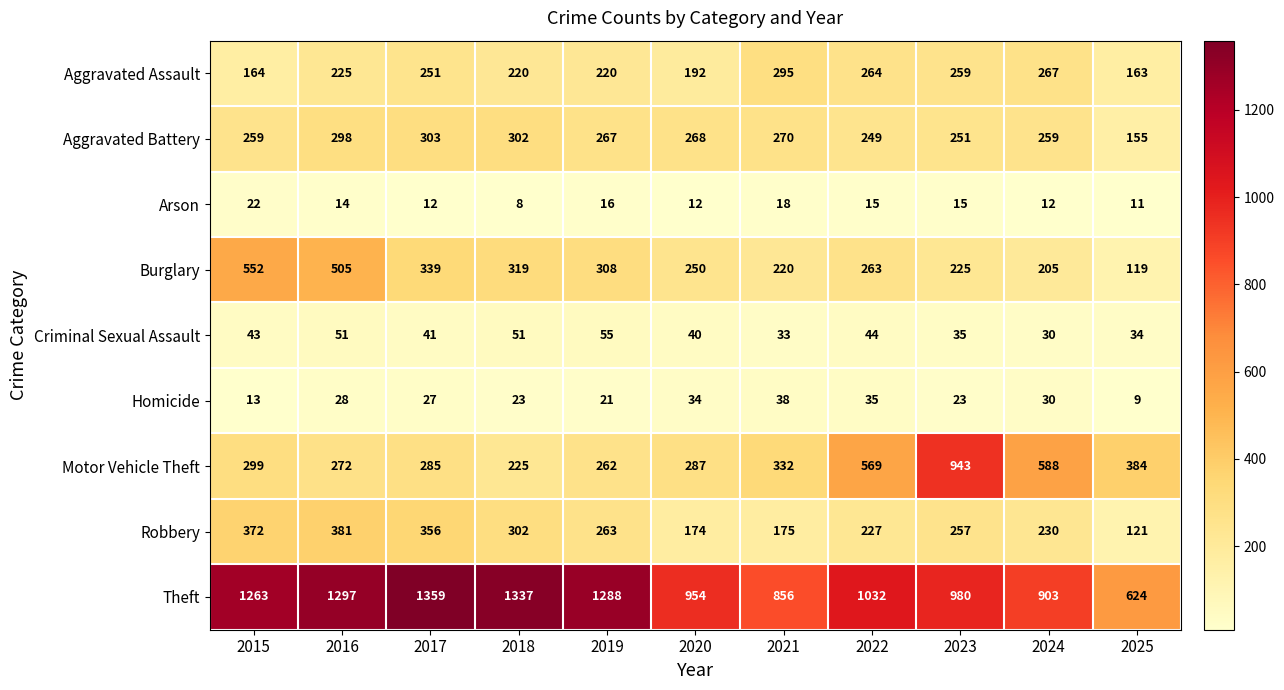

Which series has the largest total across all categories?

Theft